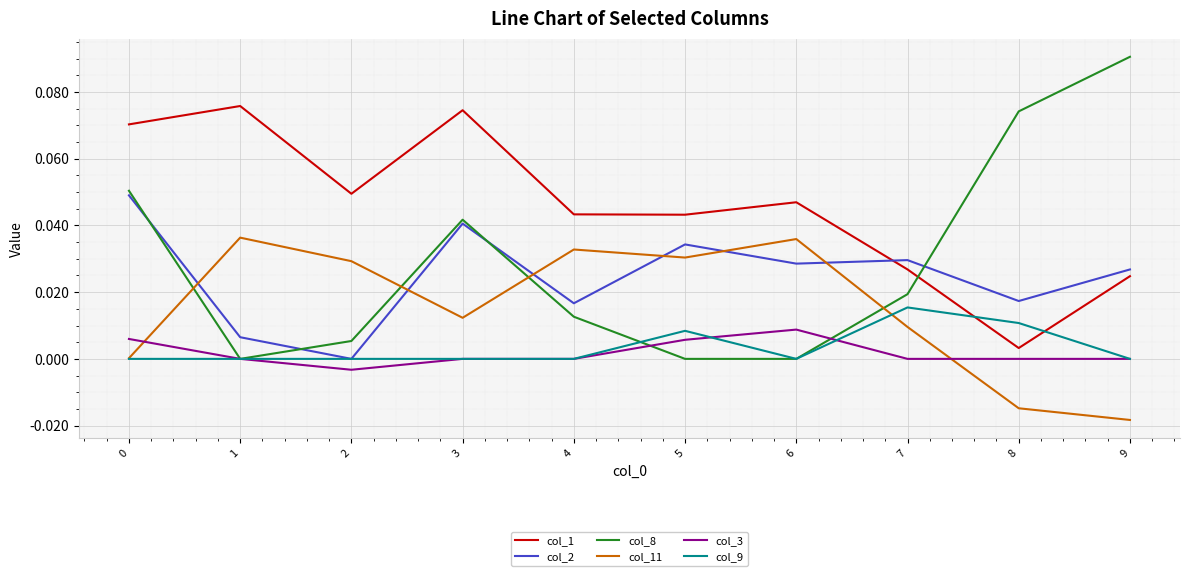

Is it true that col_11 equals -0.0 at 9?

True